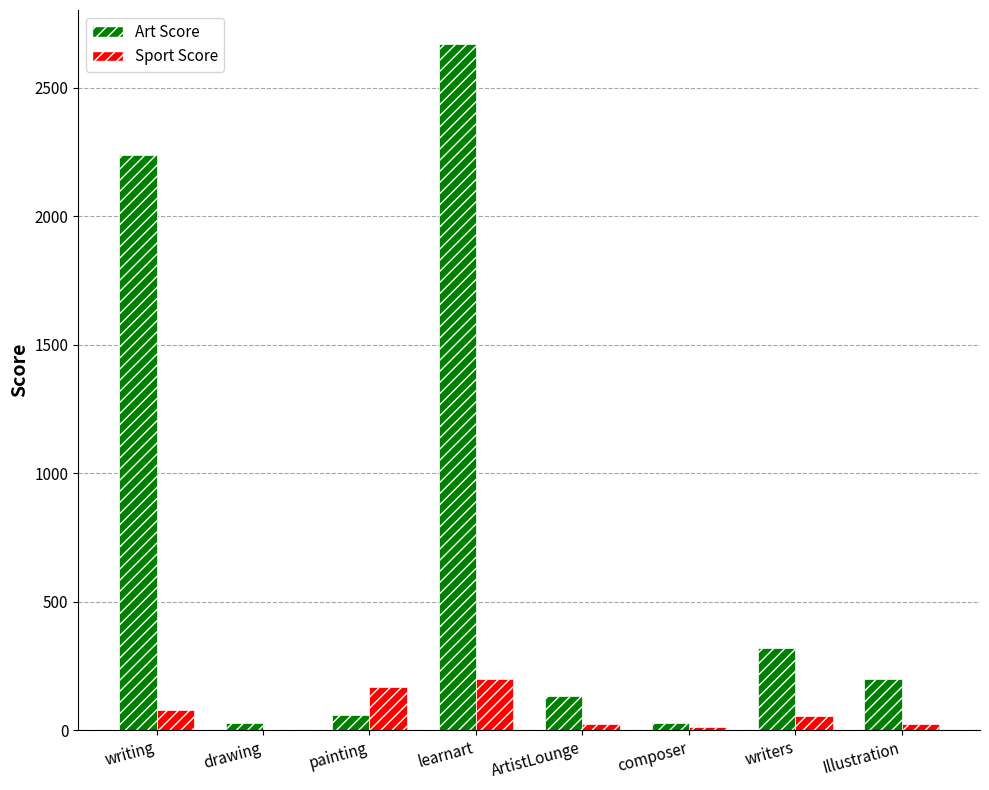

Where is Art Score nearest to the value 1348?

writing